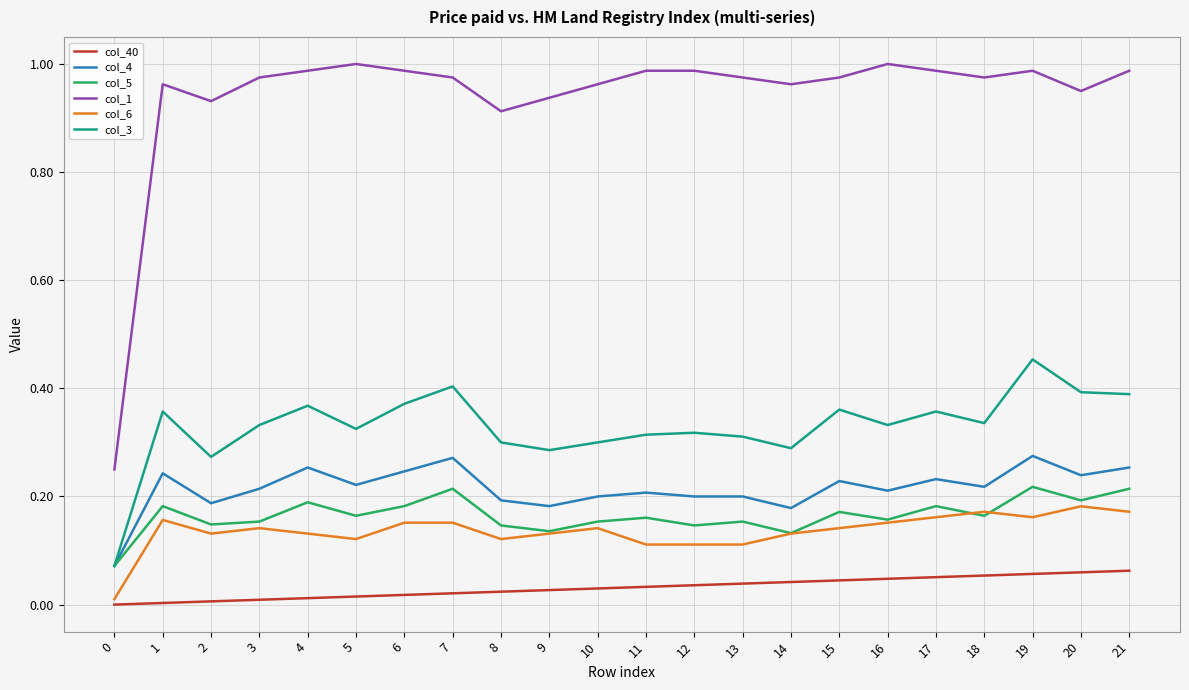

Which series has the largest range (max minus min)?

col_1